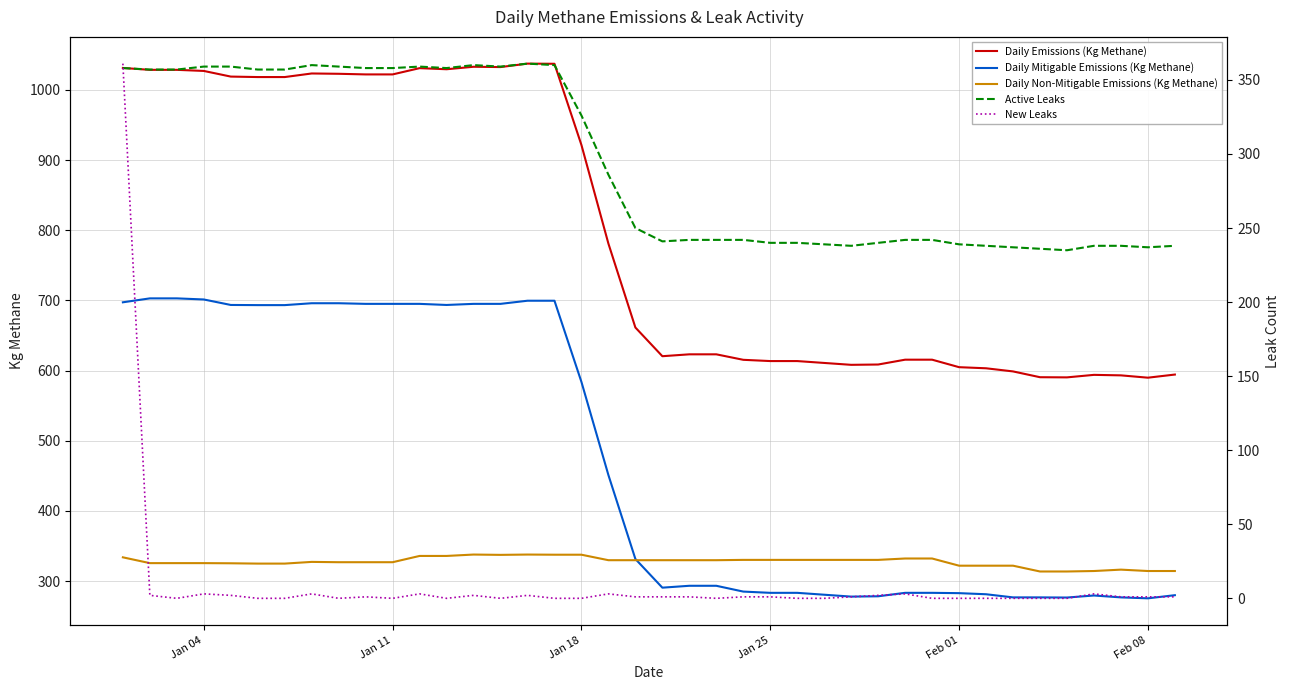

What are all the series names shown in the legend?

Daily Emissions (Kg Methane), Daily Mitigable Emissions (Kg Methane), Daily Non-Mitigable Emissions (Kg Methane), Active Leaks, New Leaks